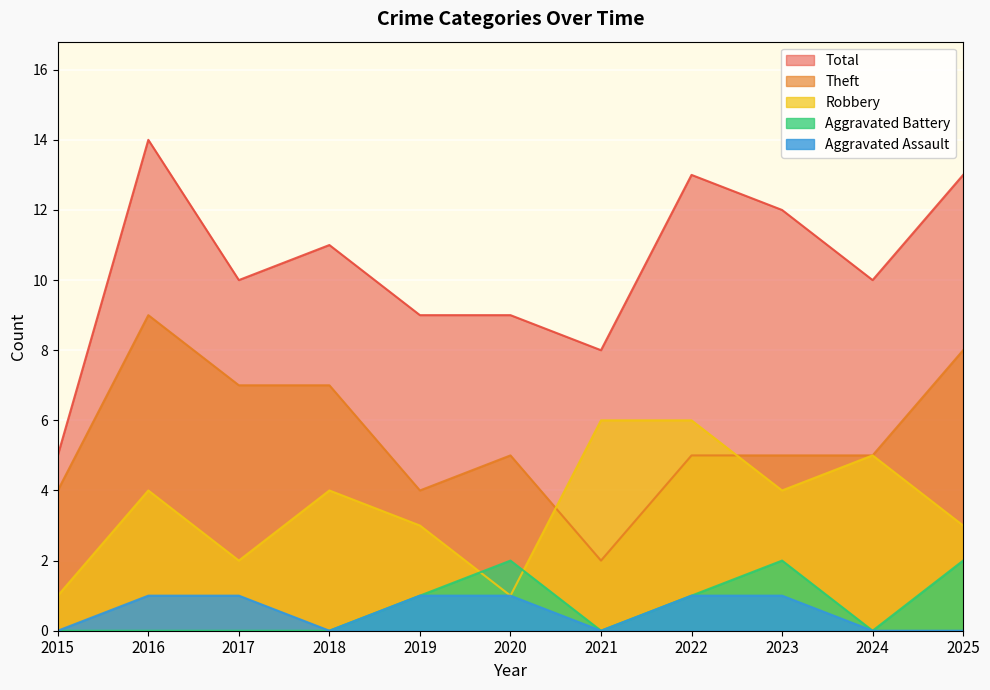

What is the difference between the Robbery values at 2021 and 2015?

5